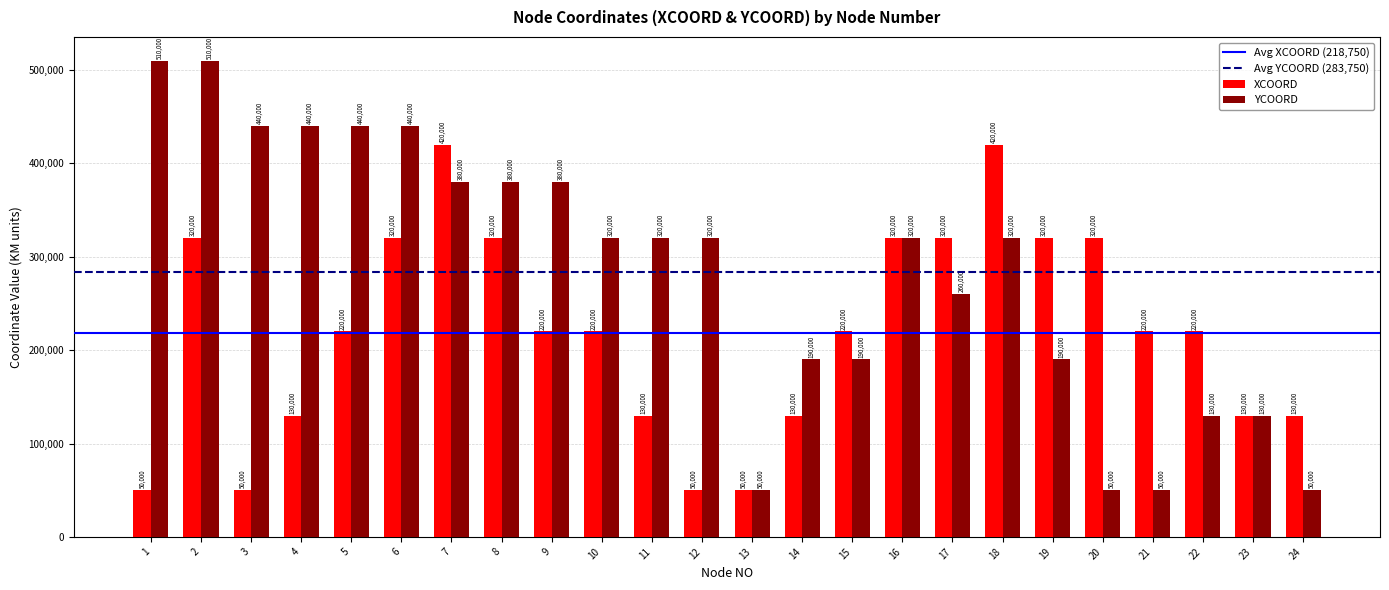

How many bars are there in each group?

2